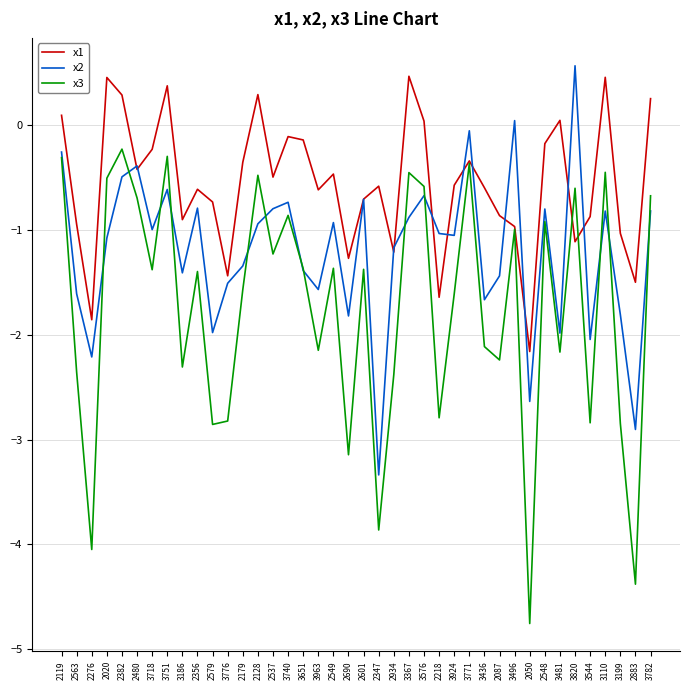

What position from the left is 3110?

37